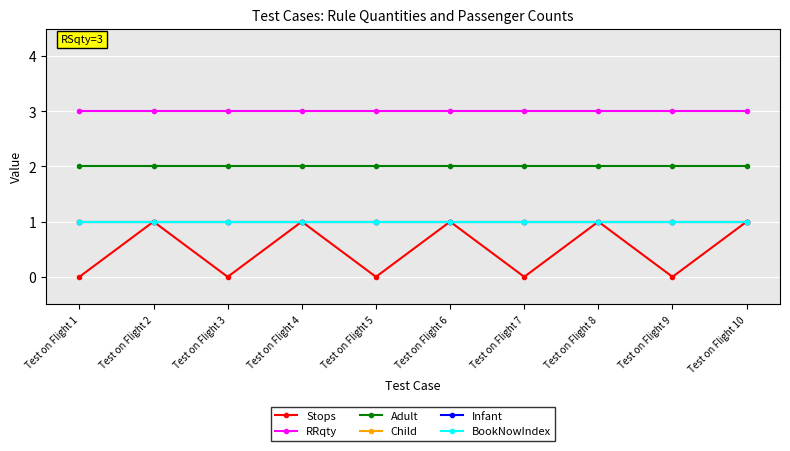

Where is Child nearest to the value 1?

Test on Flight 1